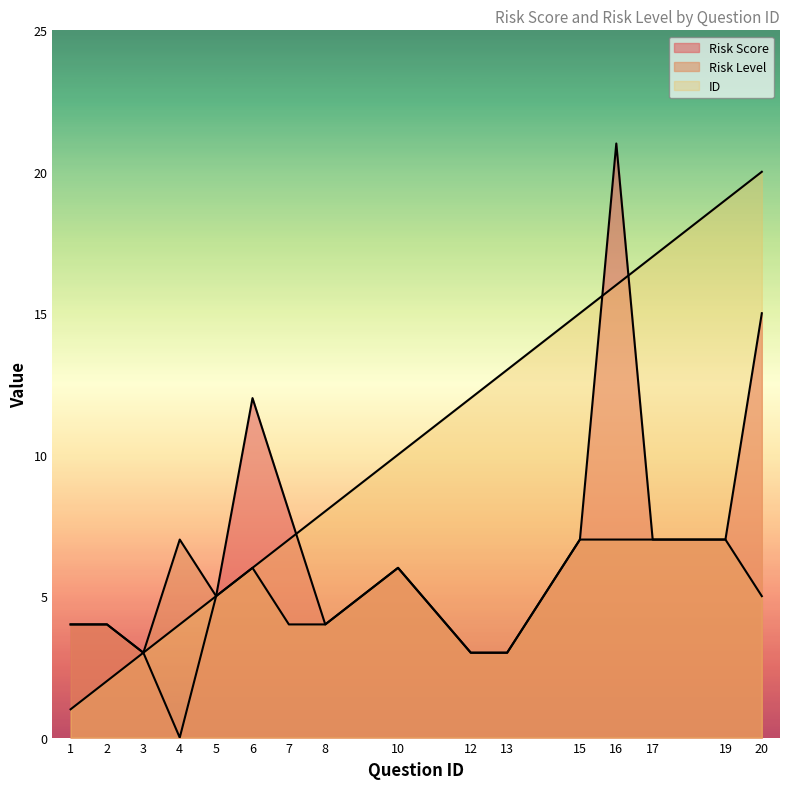

Rank the series by their average value, from lowest to highest.

Risk Level, Risk Score, ID